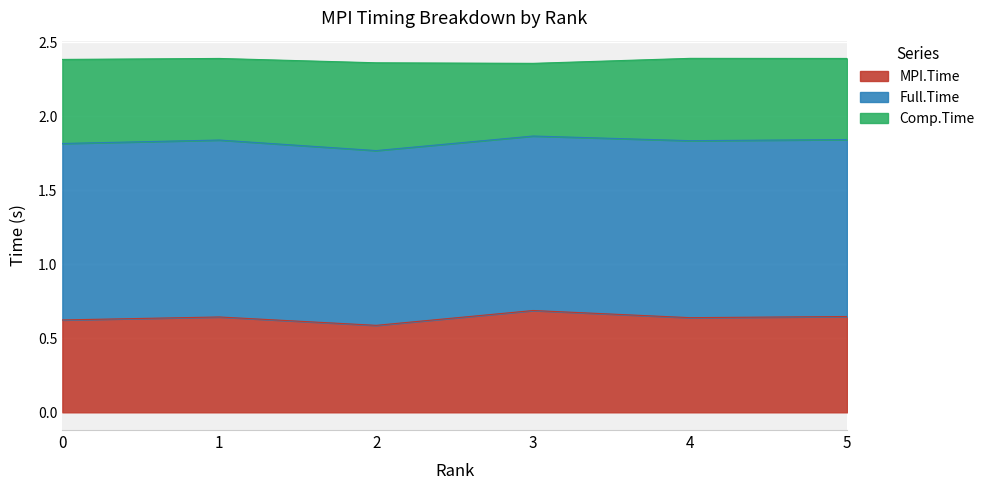

In Full.Time, how many points are higher than both neighbors (excluding endpoints)?

2